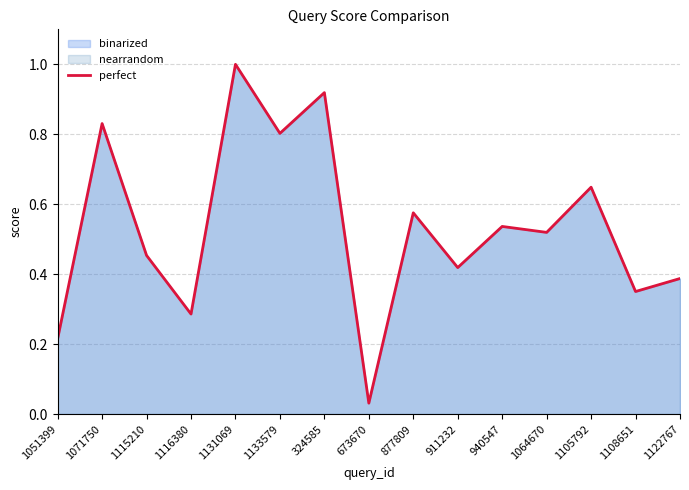

Reading right to left, what are all the values shown in this chart?

1122767=0.4	1108651=0.4	1105792=0.6	1064670=0.5	940547=0.5	911232=0.4	877809=0.6	673670=0.0	324585=0.9	1133579=0.8	1131069=1.0	1116380=0.3	1115210=0.5	1071750=0.8	1051399=0.2